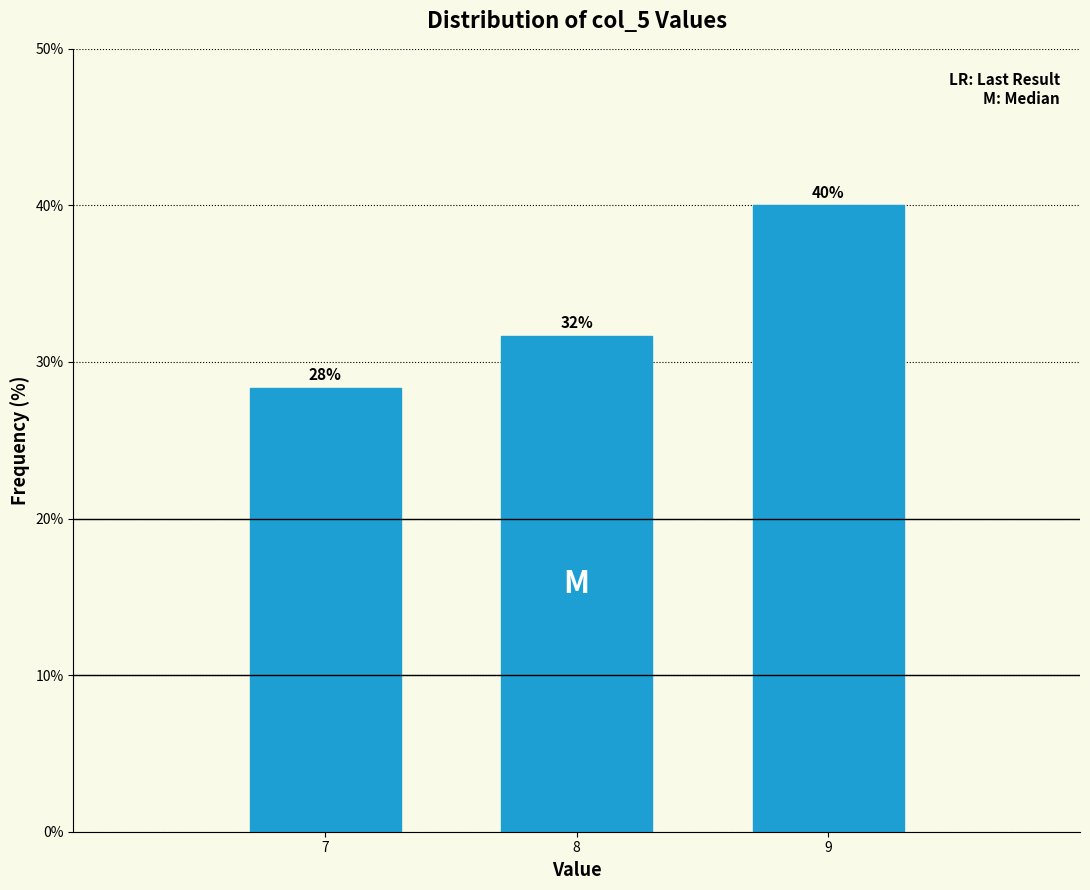

How many bars are there in total?

3